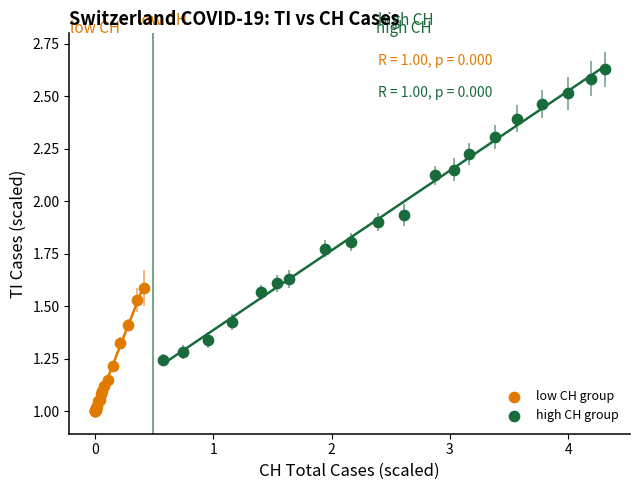

Which series reaches the maximum Y coordinate?

high CH group